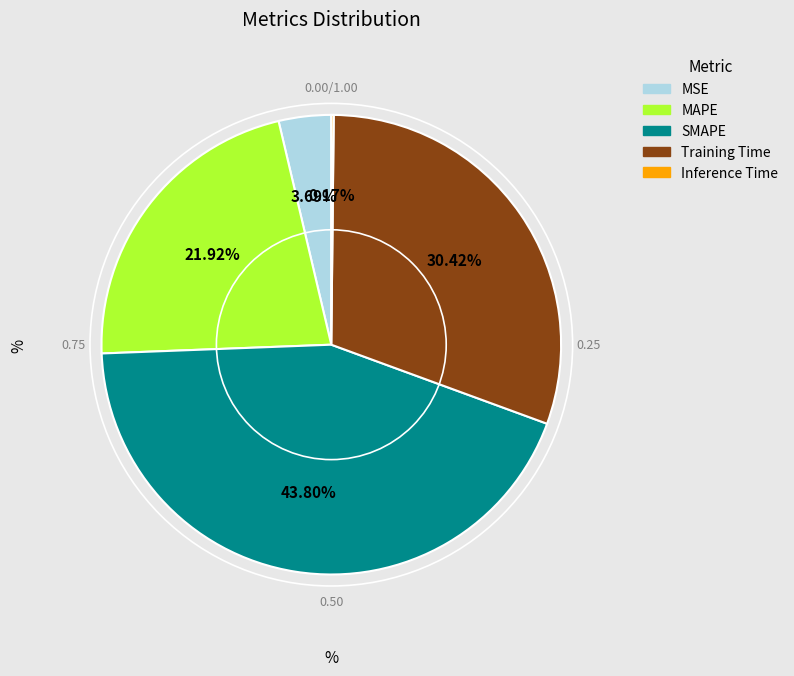

How much of the chart is everything except MAPE?

78.1%